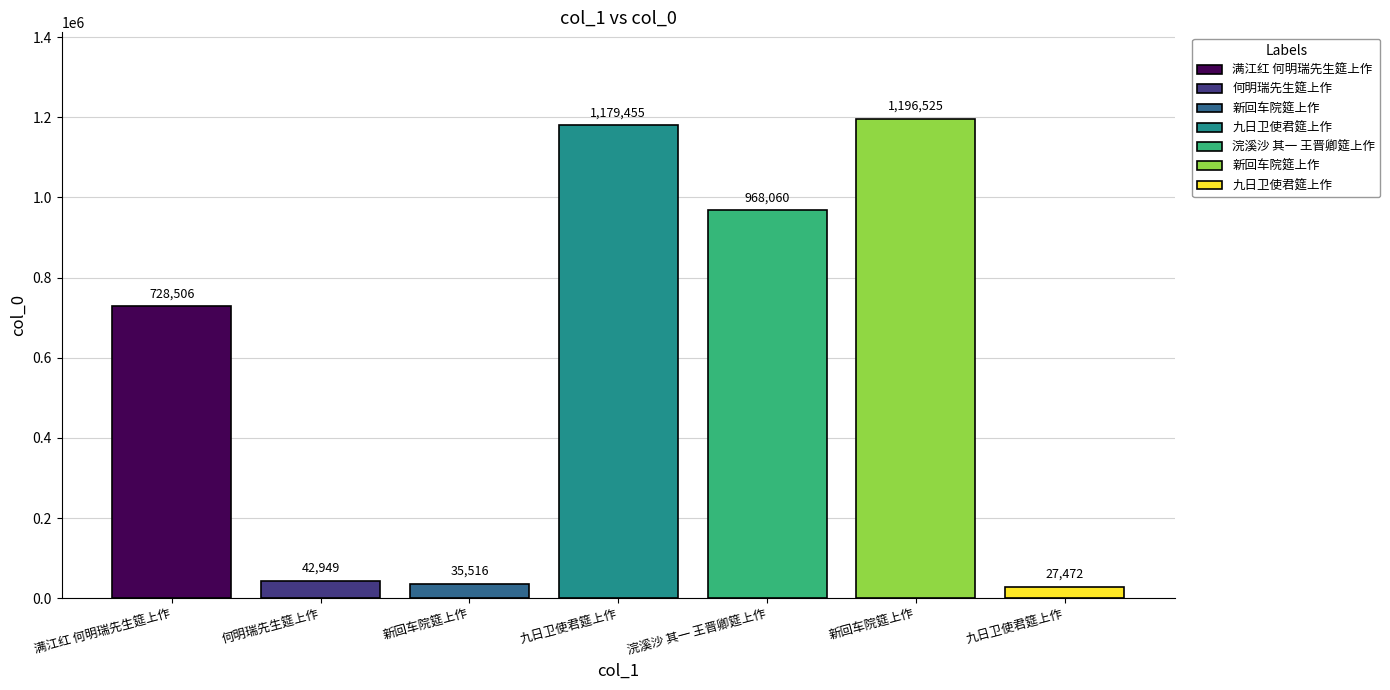

Are the bars horizontal?

No